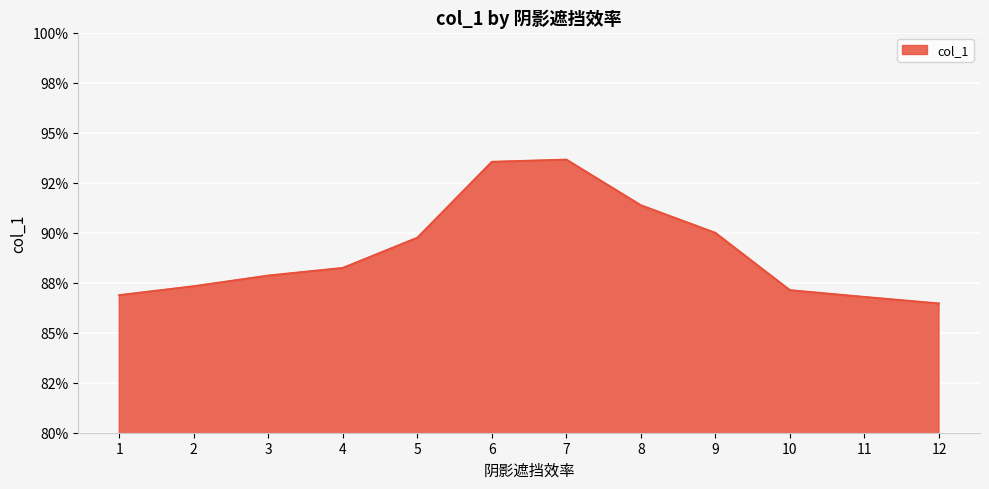

What is the sum of all values?

10.7